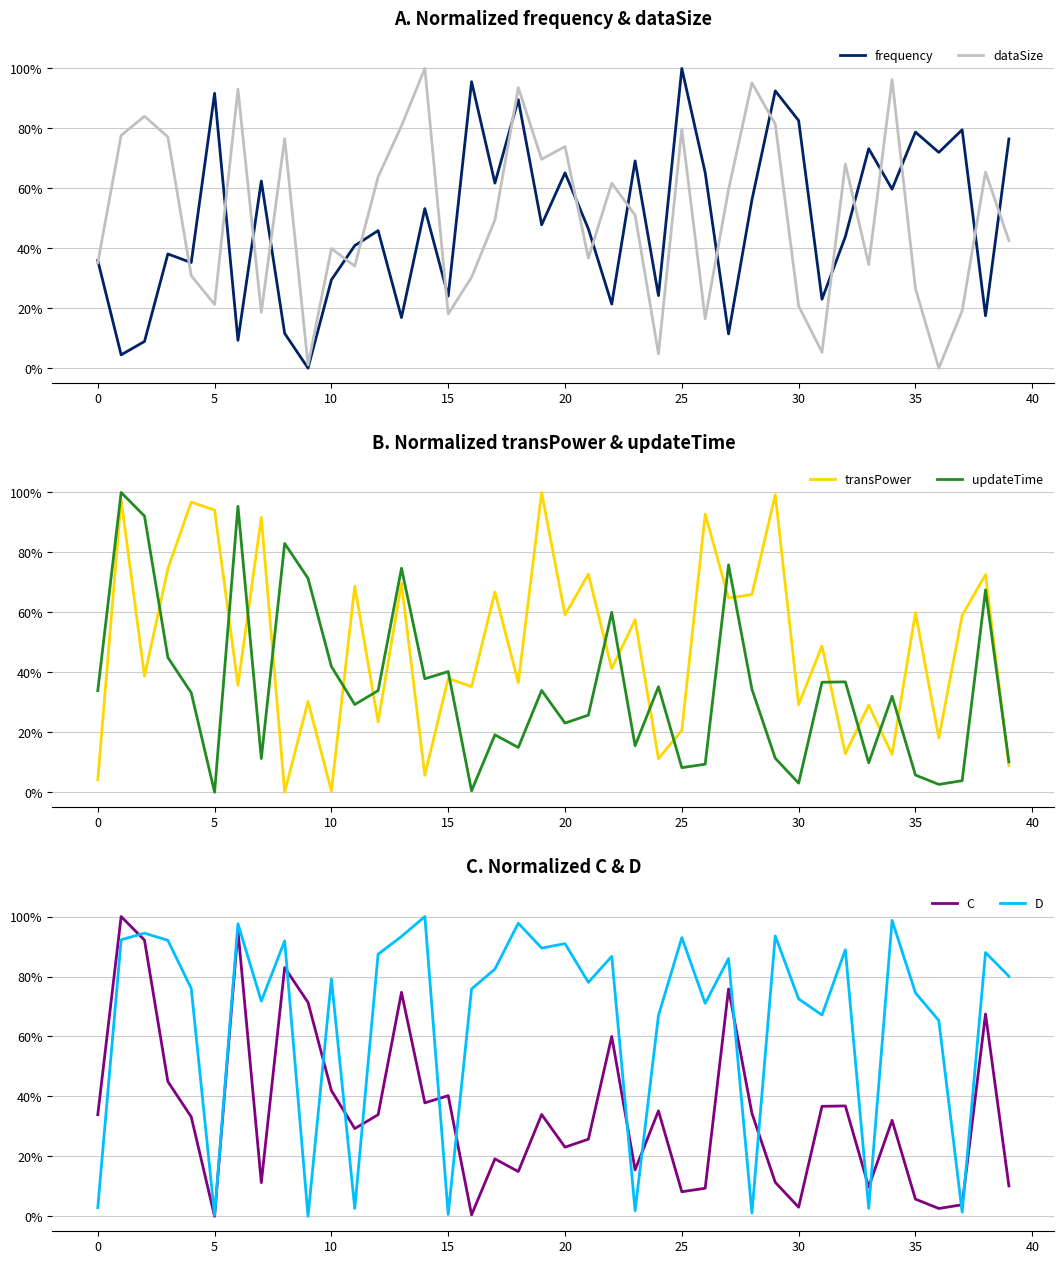

True or false: D has a value of 87.5 at 12.

True